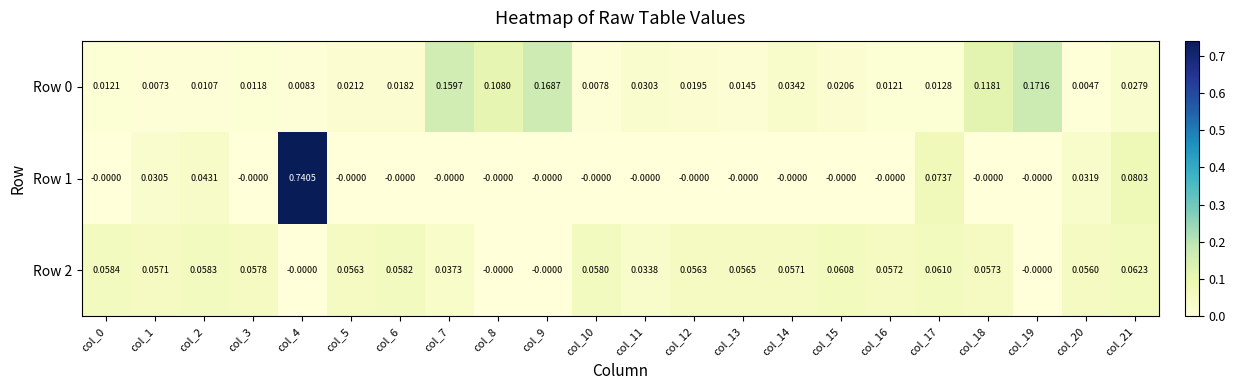

Is the value of Row 0 at col_17 greater than the value of Row 2 at col_5?

No